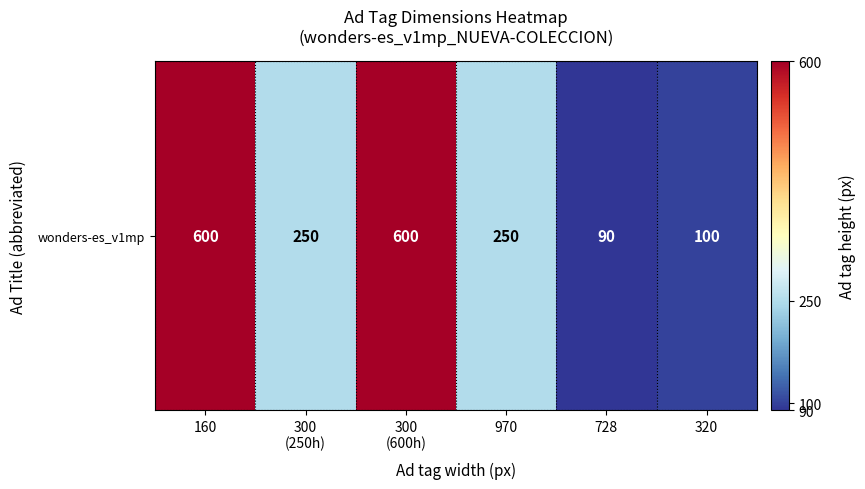

List the labels in order of value, largest first.

160, 300
(600h), 300
(250h), 970, 320, 728